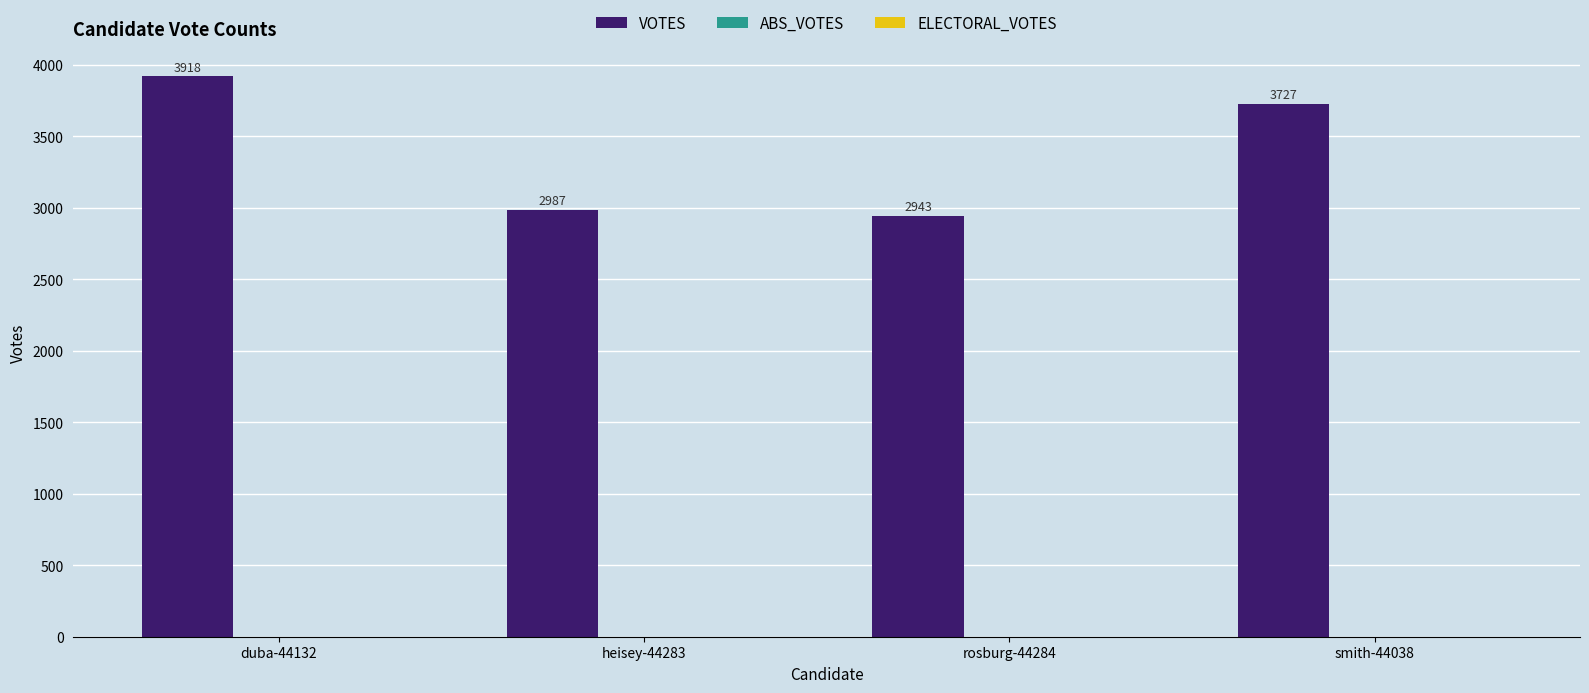

Between heisey-44283 and duba-44132, which is larger?

duba-44132